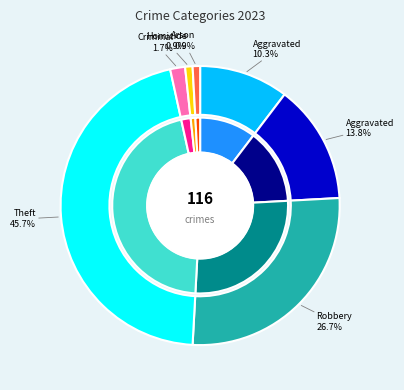

What is the ratio of the value at Theft to the value at Arson?

53.0